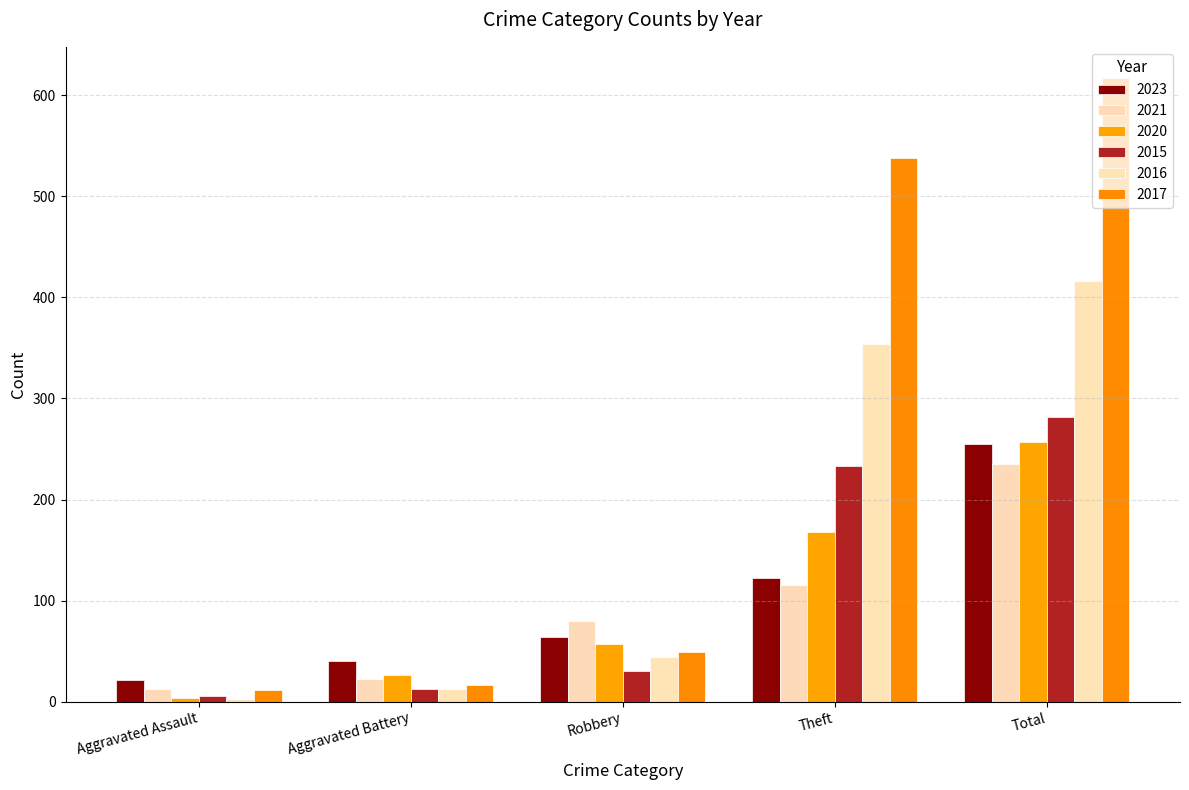

What is the difference between the 2016 values at Robbery and Aggravated Battery?

31